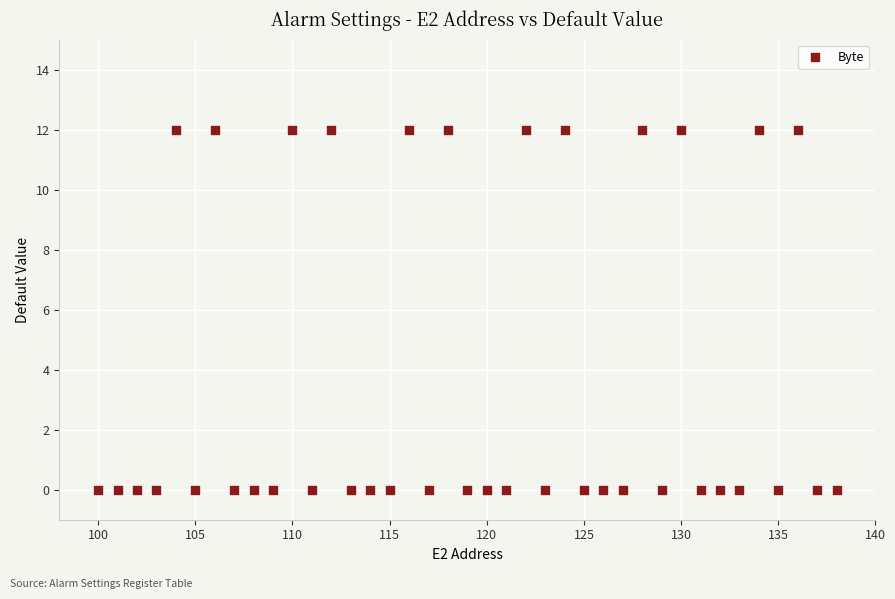

What is the range of X values (max minus min)?

38